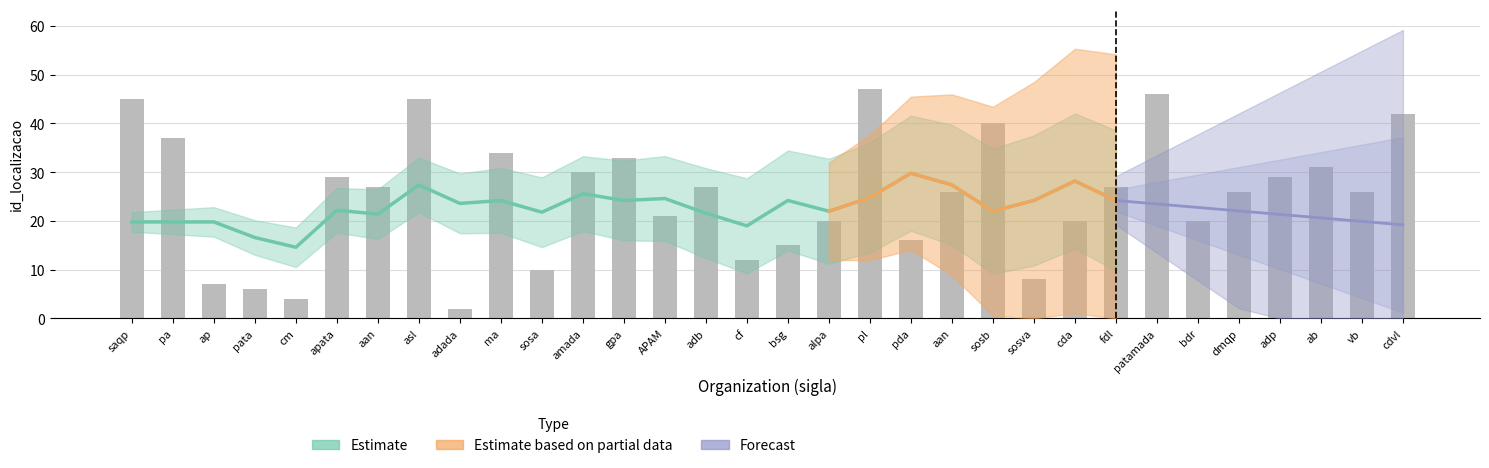

Between APAM and dmqp, which is larger?

dmqp